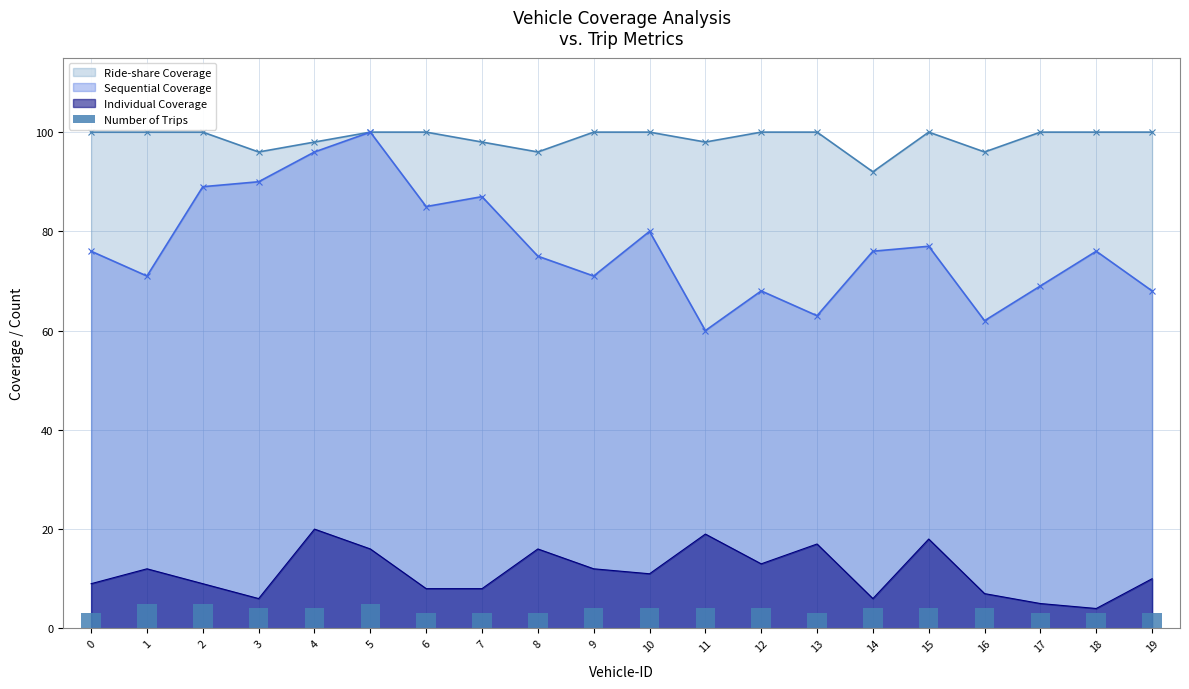

True or false: Ride-share Coverage has a value of 100 at 5.

True